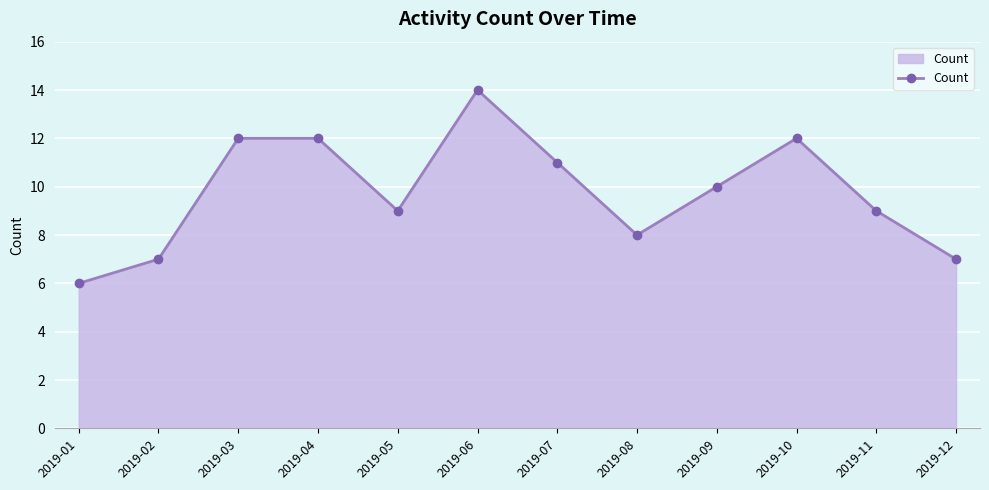

The chart shows a value of 2 at 2019-01. True or false?

False